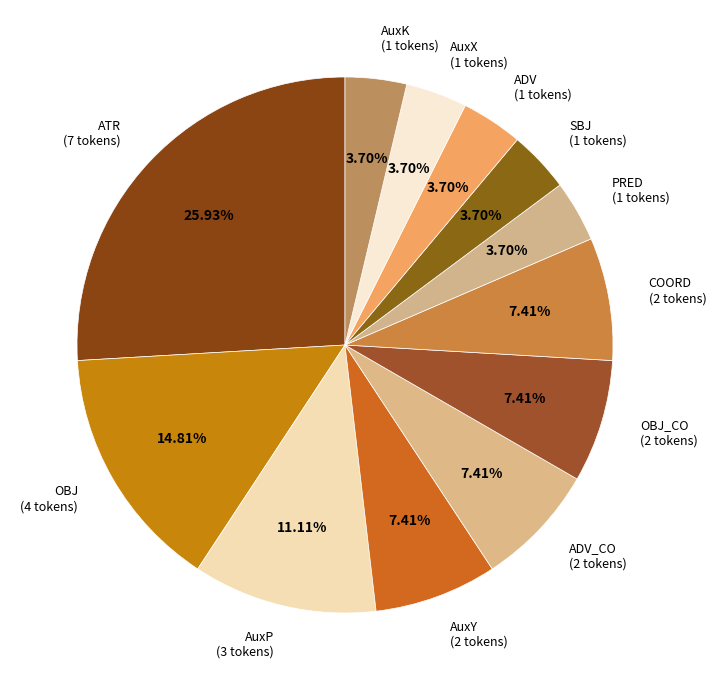

Does AuxP (3 tokens) represent more than half of the total?

No